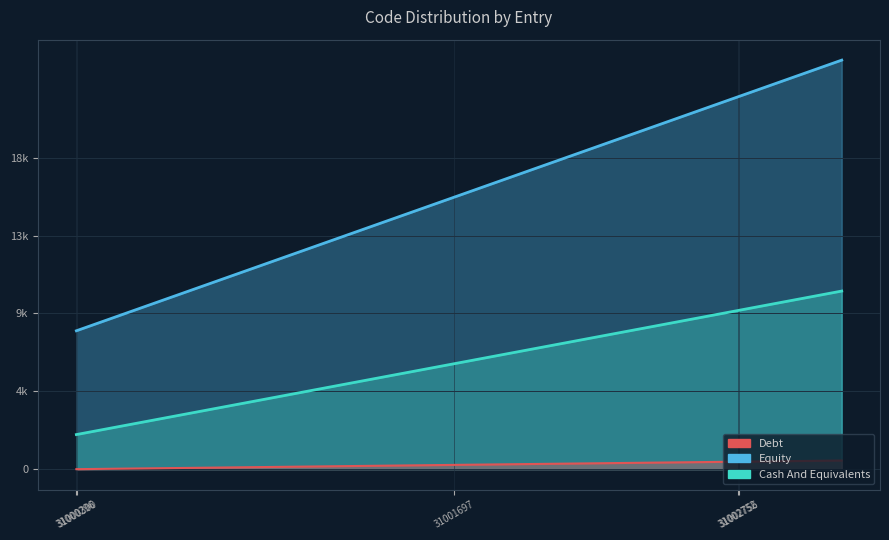

How many lines are shown in the chart?

3